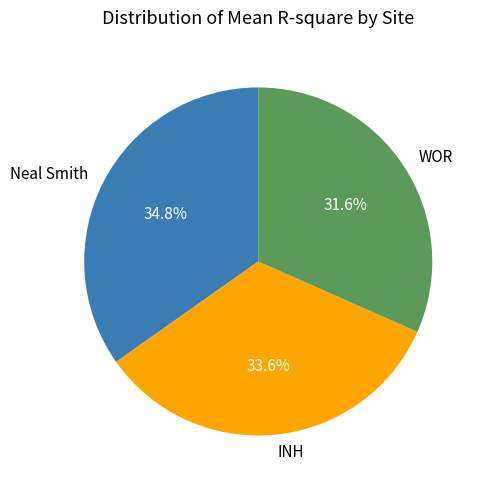

What is the ratio of the value at INH to the value at Neal Smith?

1.0